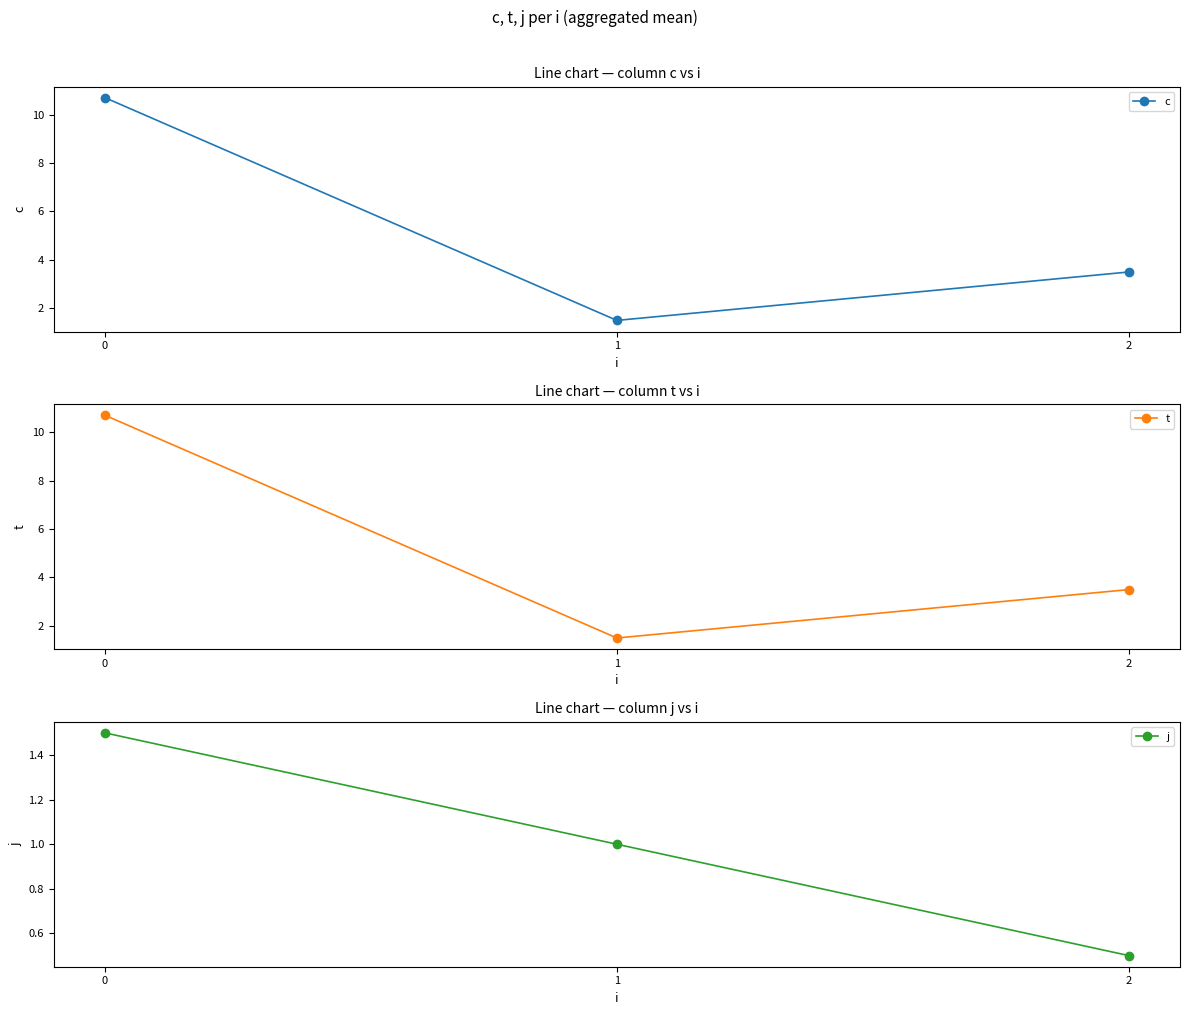

What is the value of the c point at the 2nd from the left?

1.5